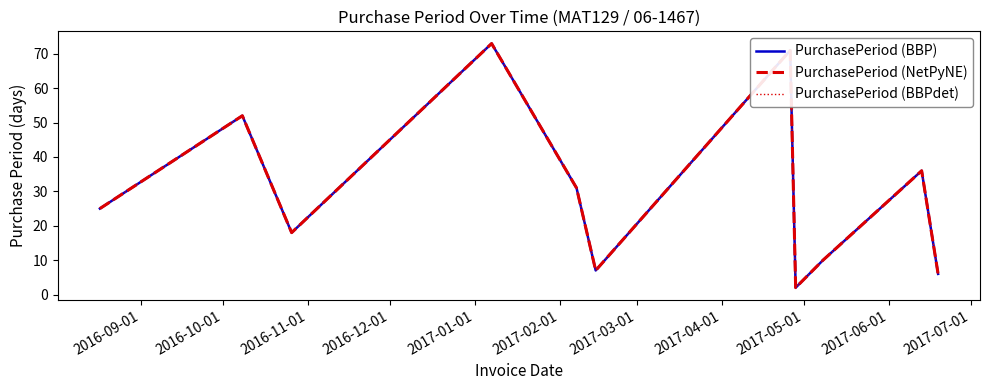

Is this an area chart (filled region under the line)?

No